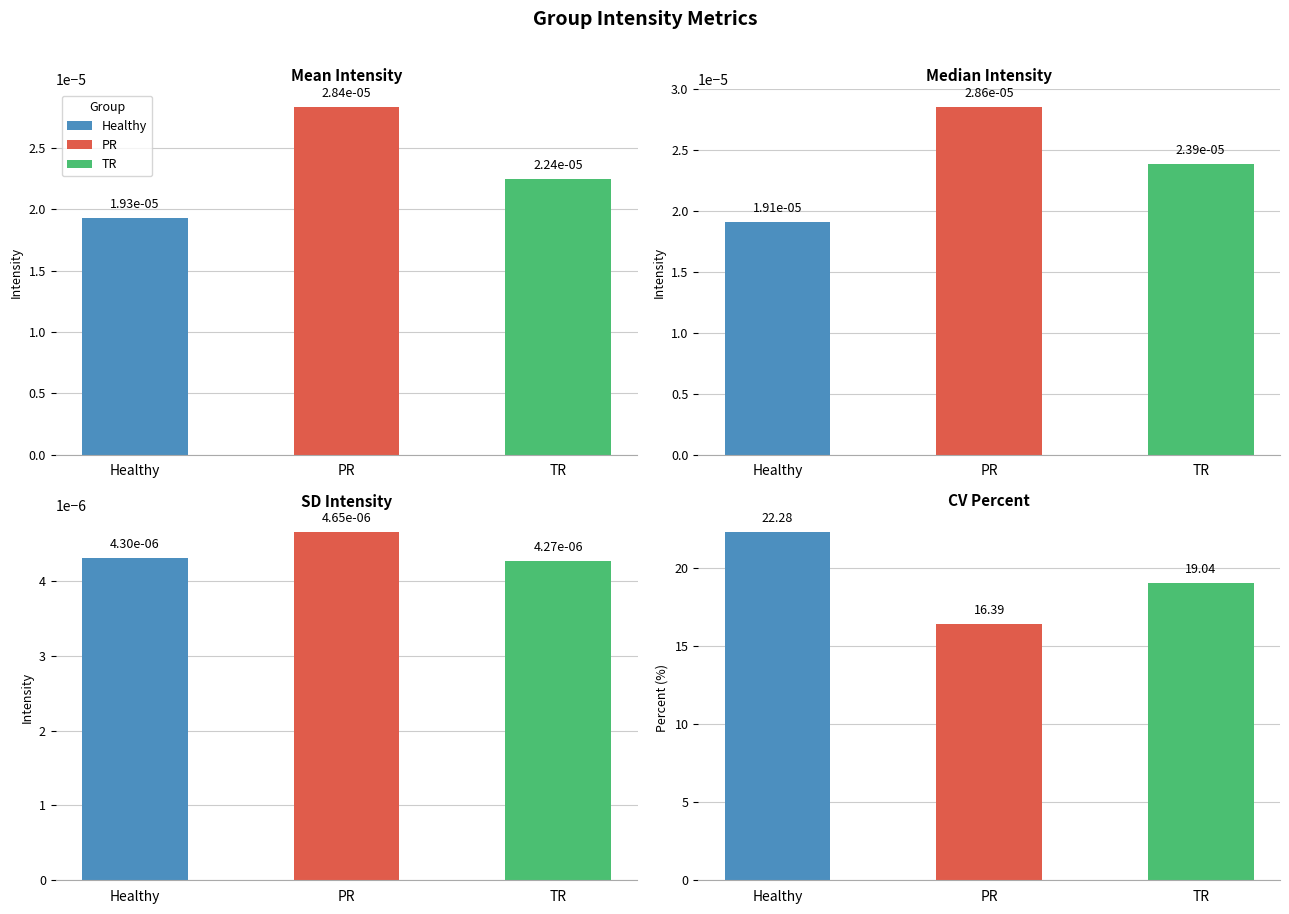

What is the total value across all series at TR?

19.0